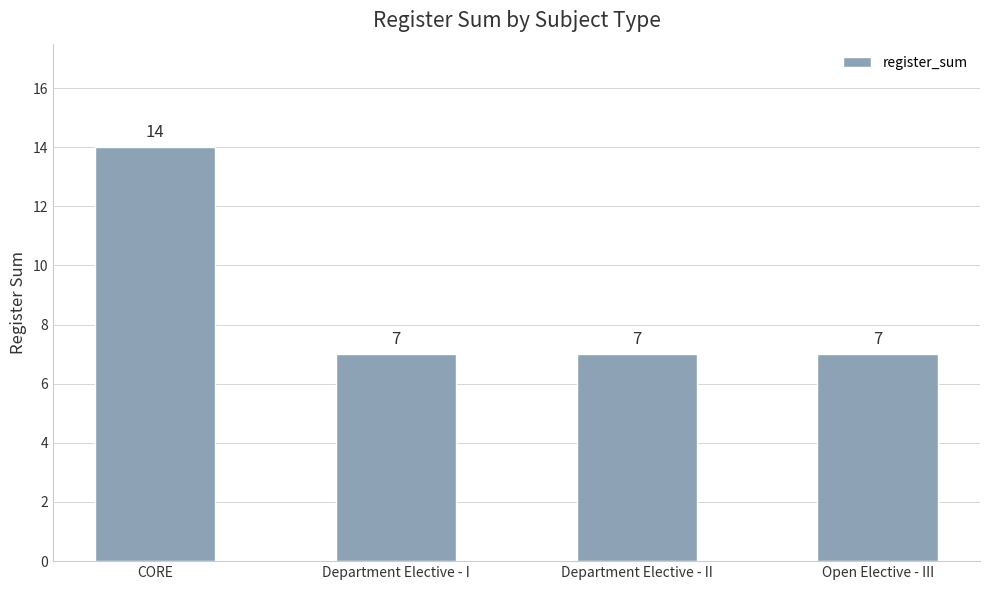

What position from the left is CORE?

1